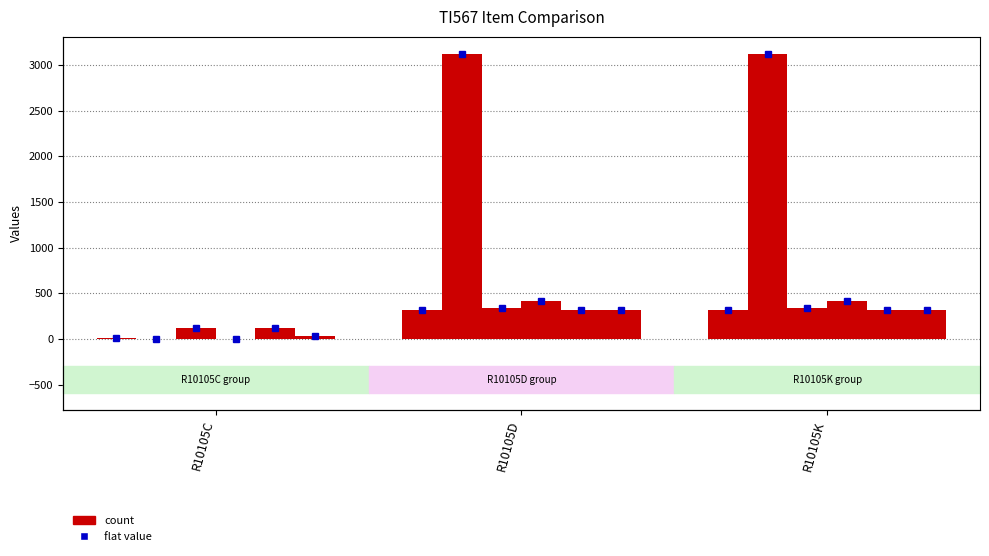

Reading left to right, extract all data points from this chart.

To_Year_1: R10105C=12	R10105D=312	R10105K=312
Flat_1: R10105C=1	R10105D=3123	R10105K=3123
To_Year_2: R10105C=123	R10105D=341	R10105K=341
Flat_2: R10105C=2	R10105D=412	R10105K=412
To_Year_3: R10105C=123	R10105D=312	R10105K=312
Flat_3: R10105C=31	R10105D=312	R10105K=312